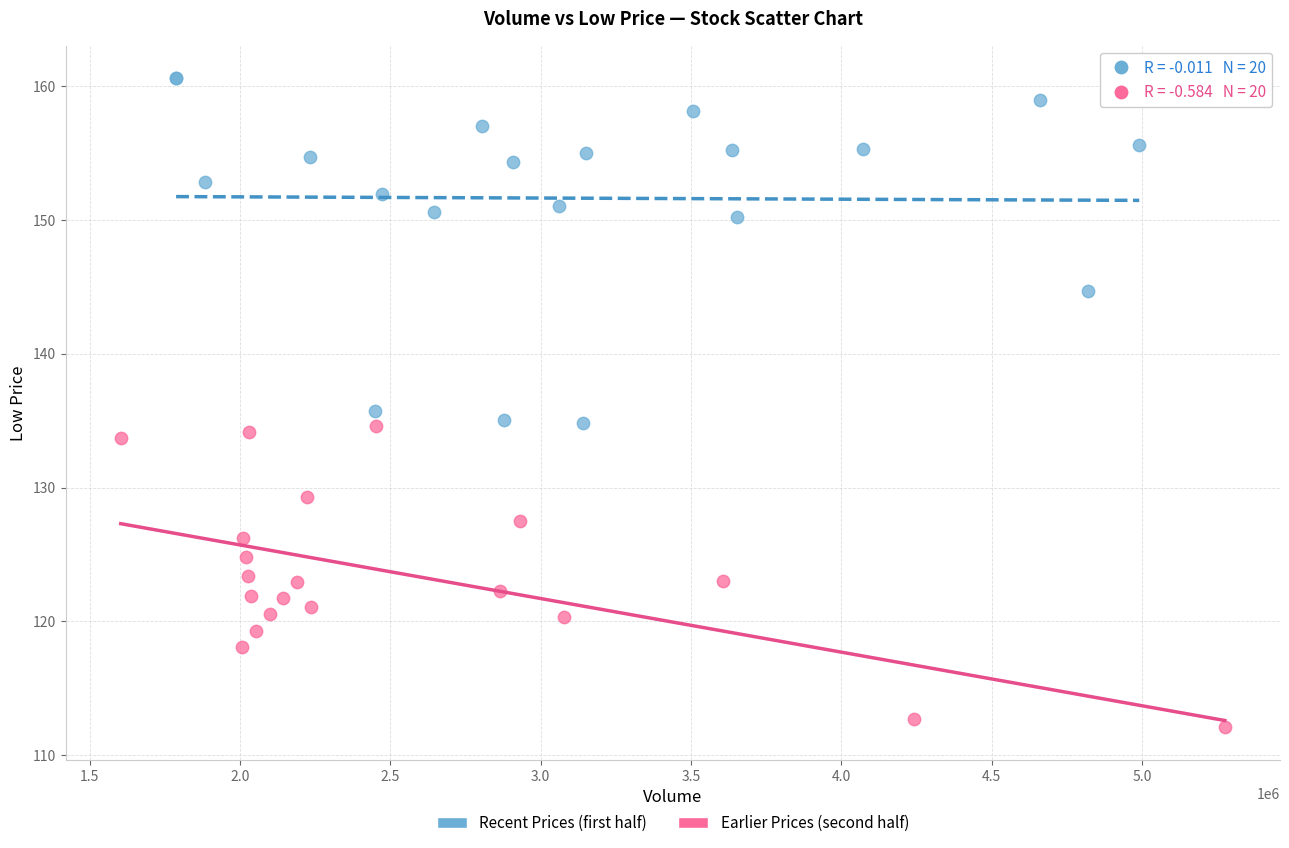

What are all the series names shown in the legend?

Recent Prices (first half), Earlier Prices (second half)